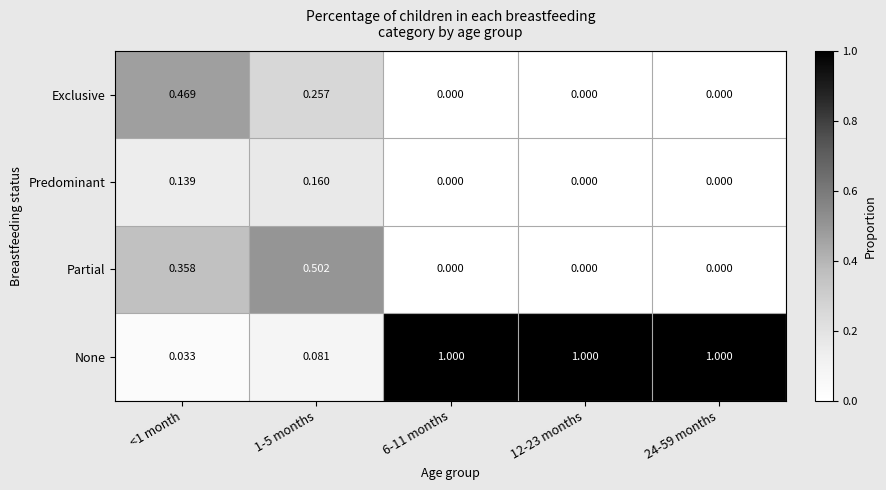

Which series has the largest range (max minus min)?

None